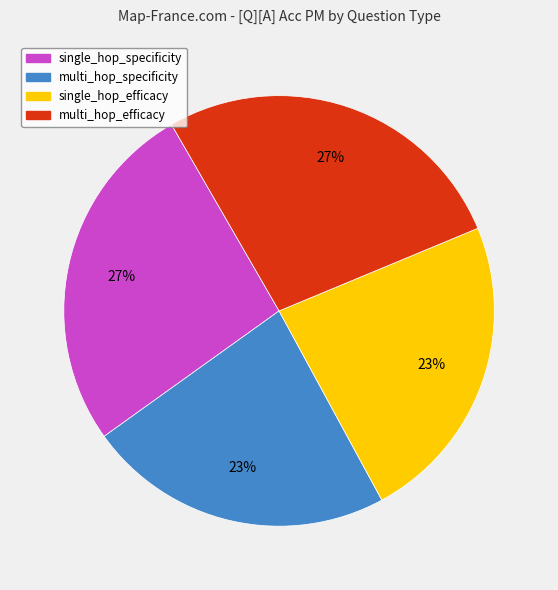

To the nearest percent, what is the difference between the largest and smallest slice percentages?

4%